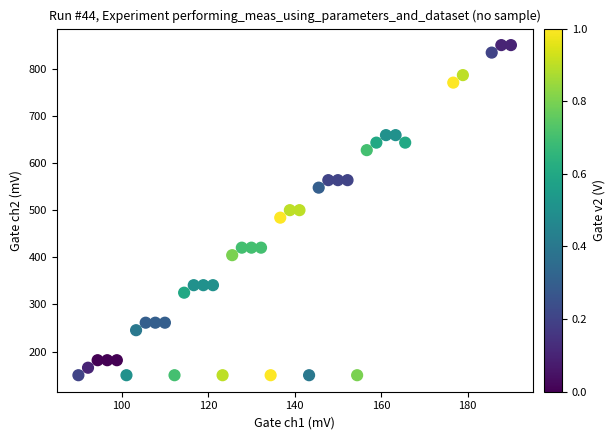

What is the range of Y values (max minus min)?

700.0